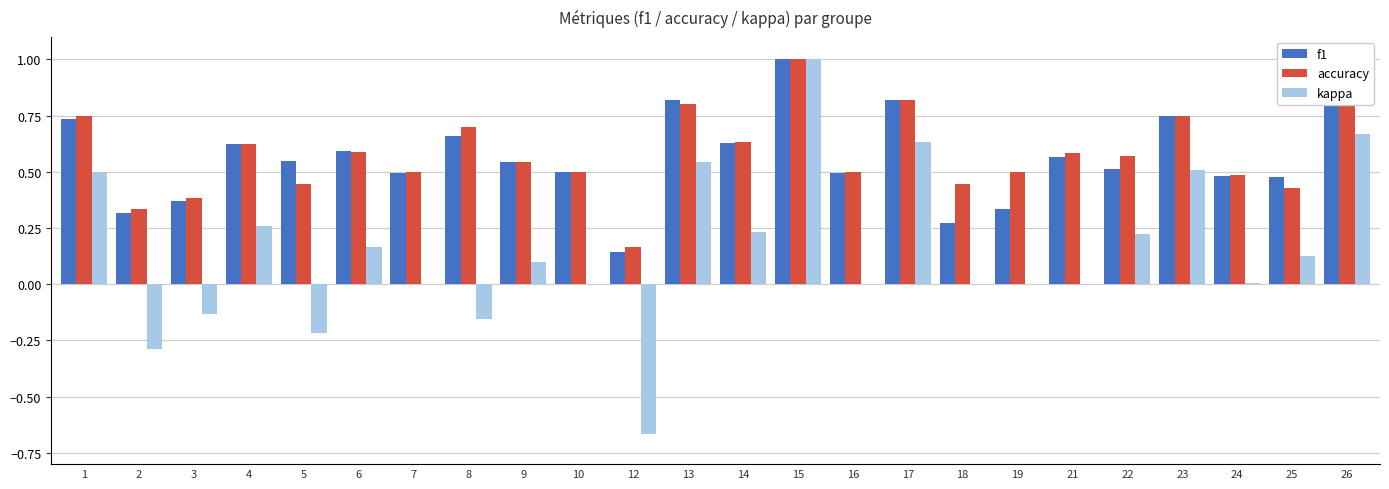

What is the greatest value displayed?

1.0